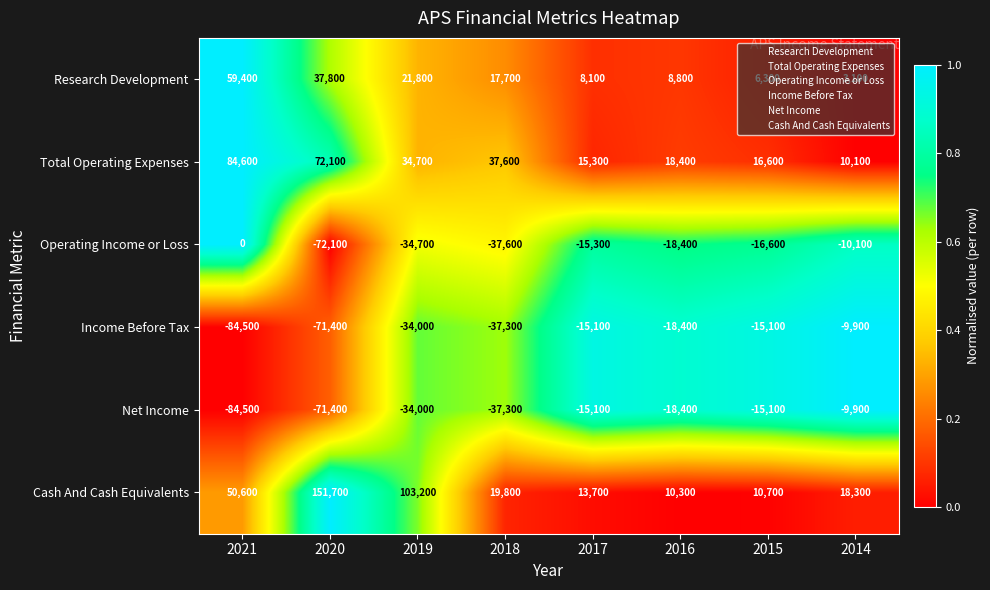

What is the average value of the Total Operating Expenses series?

36175